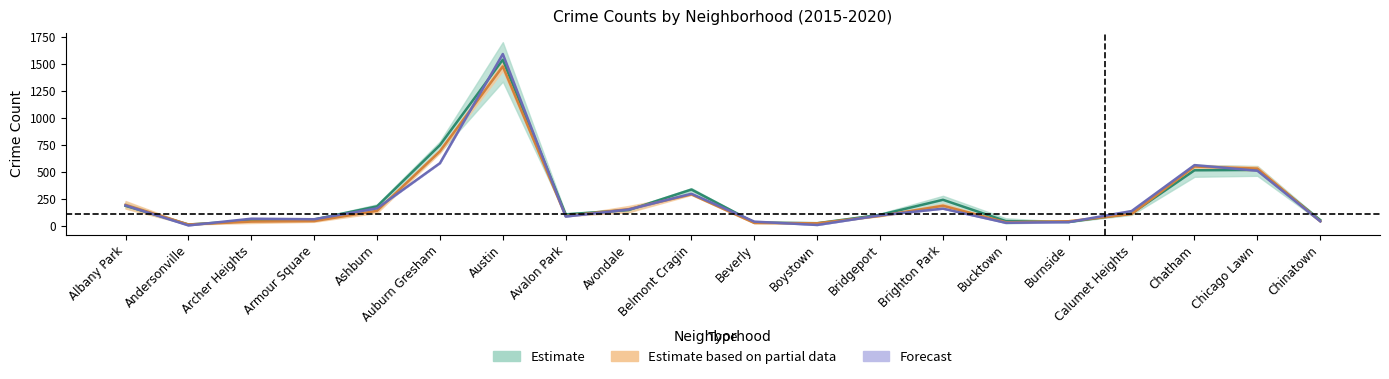

What is the value of the 2016 point at the 3rd from the left?

43.5